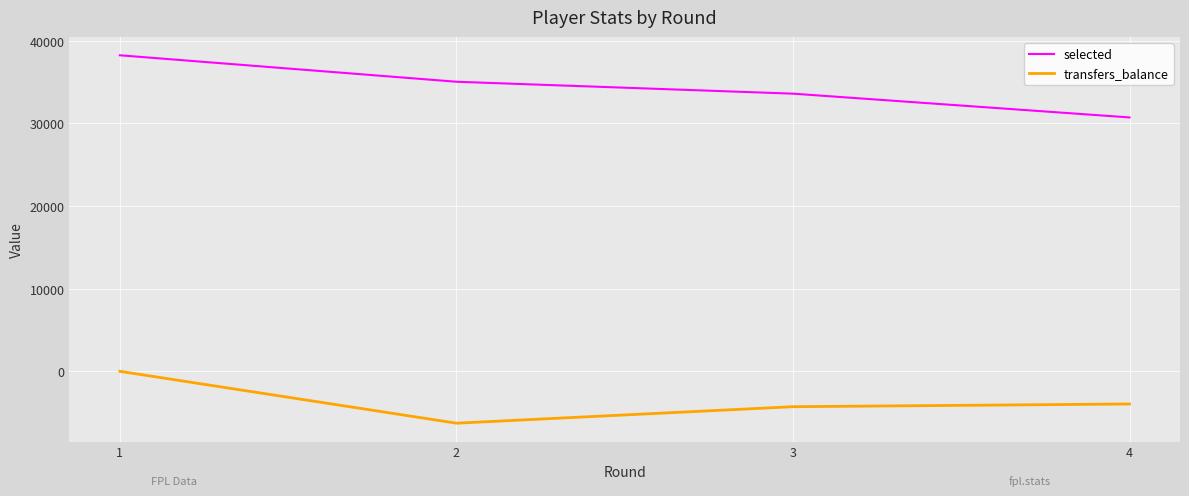

List the labels in order of selected value, largest first.

1, 2, 3, 4